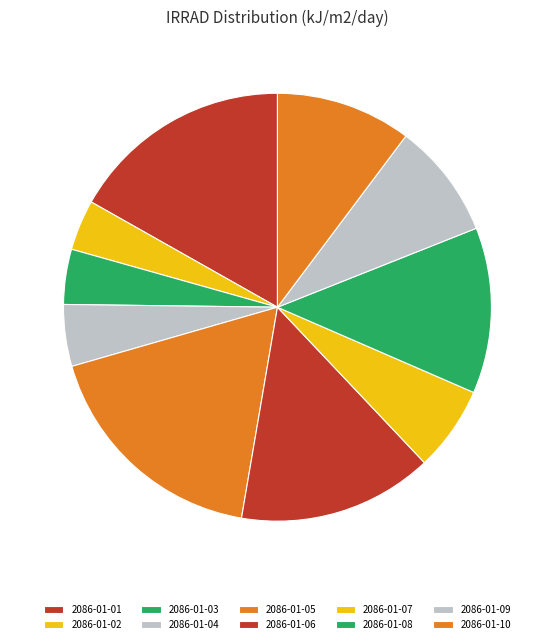

How many slices are in this pie chart?

10